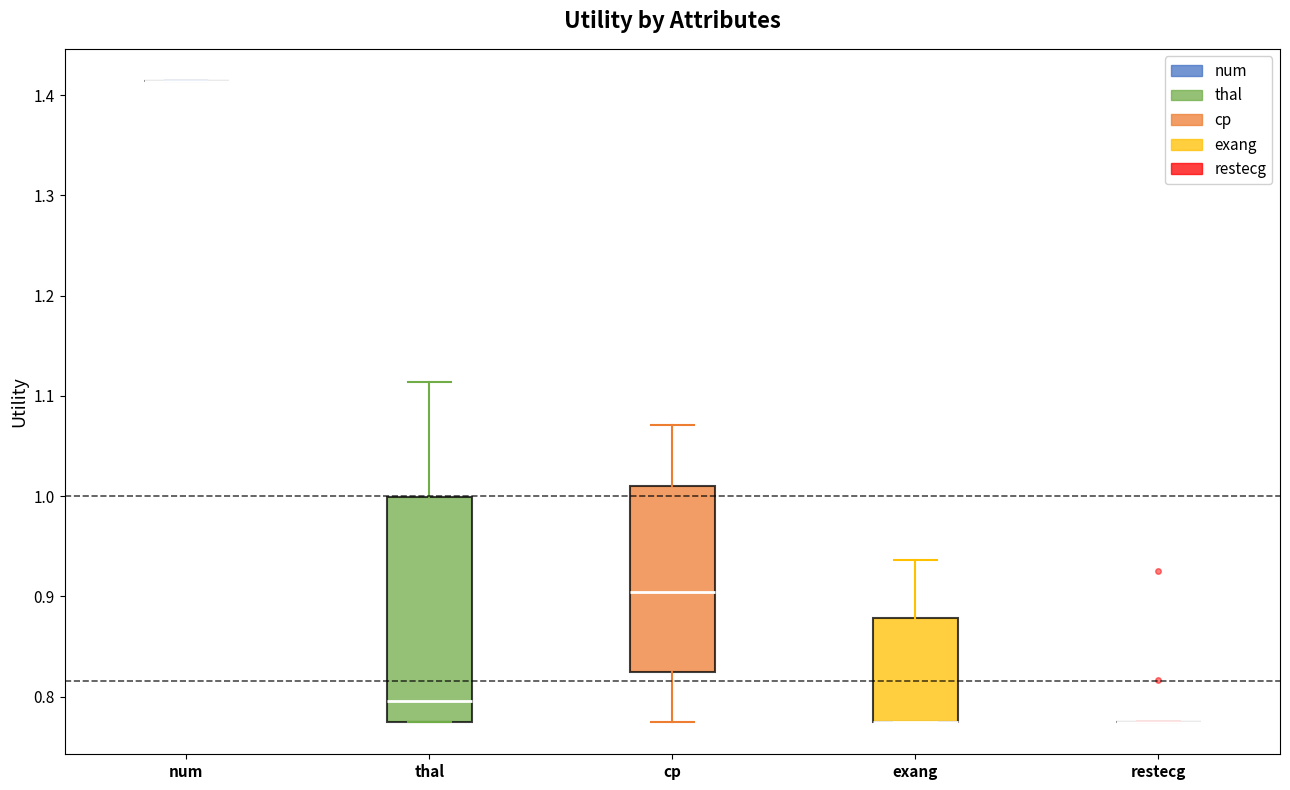

Reading left to right, read every box against the y-axis: the position of its median line, the range the box covers, and the ends of its whiskers. The values are not printed on the chart, so give them approximately, as read against the axis.

num: box collapsed to a line at 1.41, whiskers 1.41 to 1.41
thal: median 0.80, box 0.77 to 1.00, whiskers 0.77 to 1.11
cp: median 0.90, box 0.82 to 1.01, whiskers 0.77 to 1.07
exang: median 0.77 (drawn on the box's lower edge), box 0.77 to 0.88, whiskers 0.77 to 0.94
restecg: box collapsed to a line at 0.77, whiskers 0.77 to 0.77